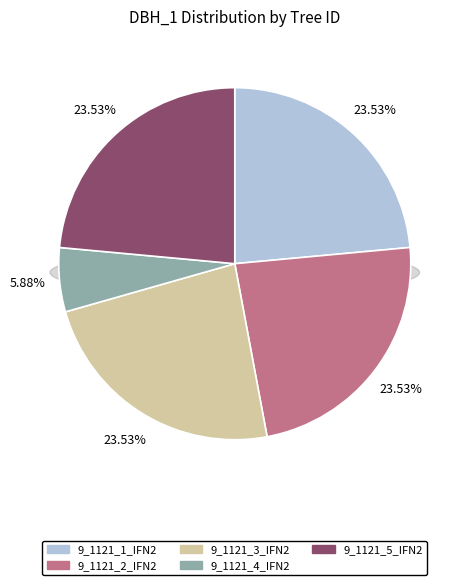

How many slices are in this pie chart?

5